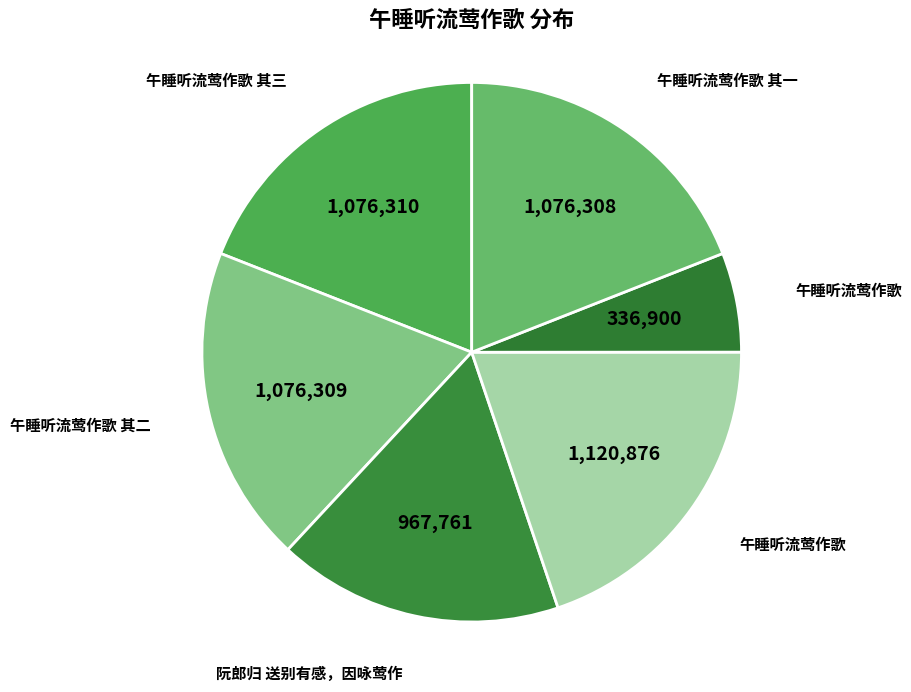

Count the number of slices in the pie.

6